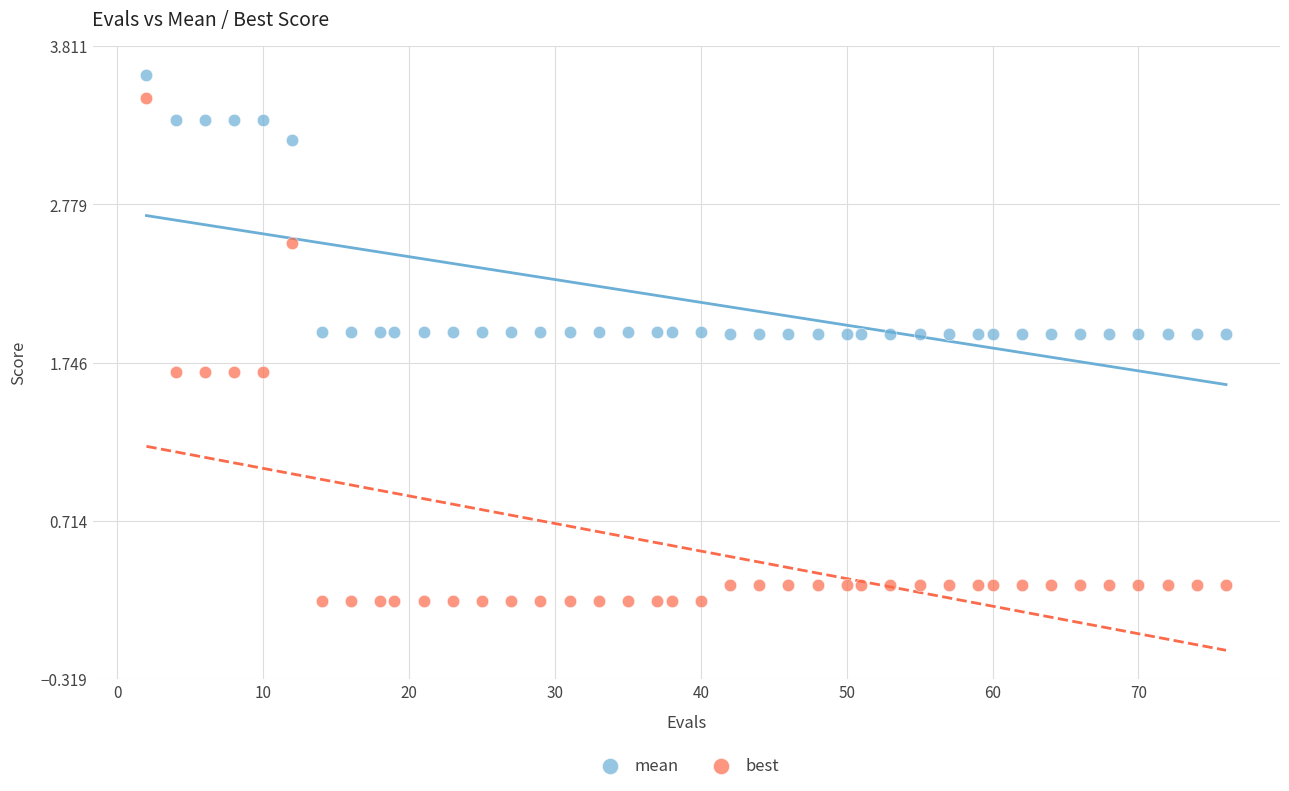

Across all data points, what is the range of X values (max minus min)?

74.0